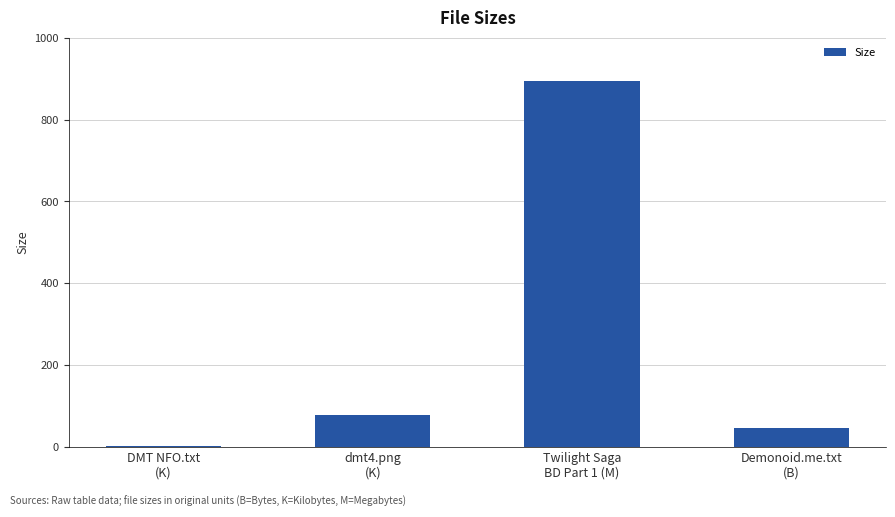

What is the sum of the values at Twilight Saga
BD Part 1 (M) and dmt4.png
(K)?

971.9